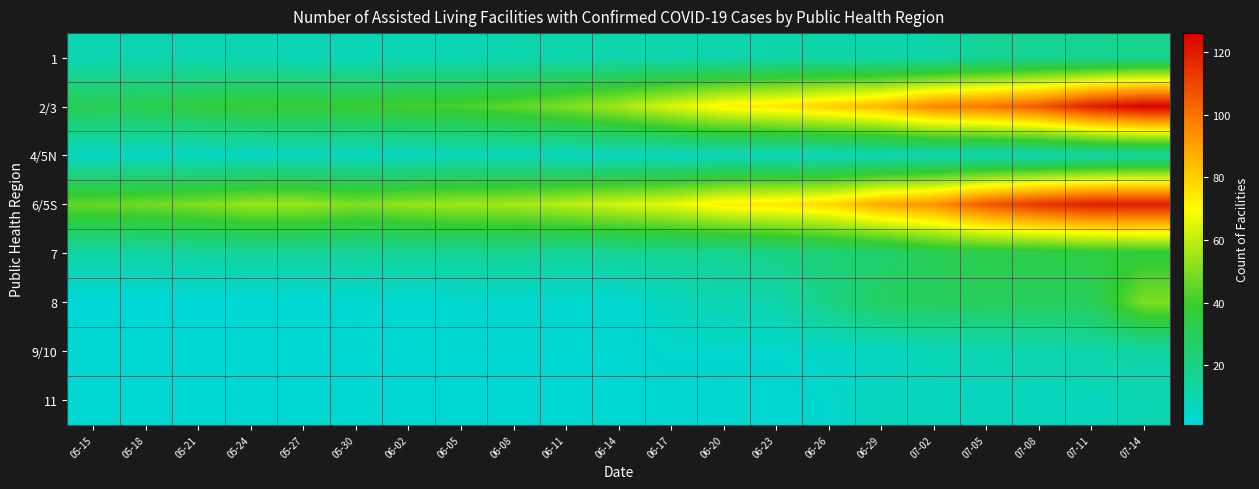

How many series are shown in this chart?

8